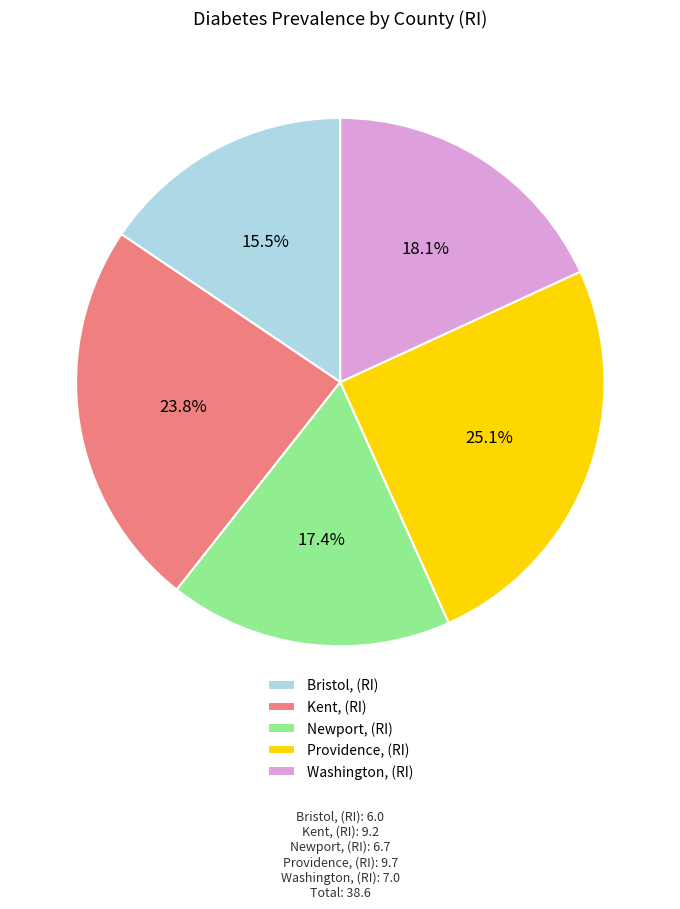

How many slices are in this pie chart?

5